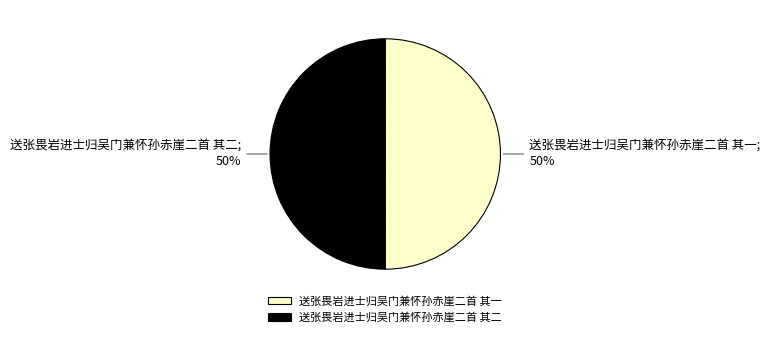

Combined, do 送张畏岩进士归吴门兼怀孙赤崖二首 其一 and 送张畏岩进士归吴门兼怀孙赤崖二首 其二 account for over 50%?

Yes